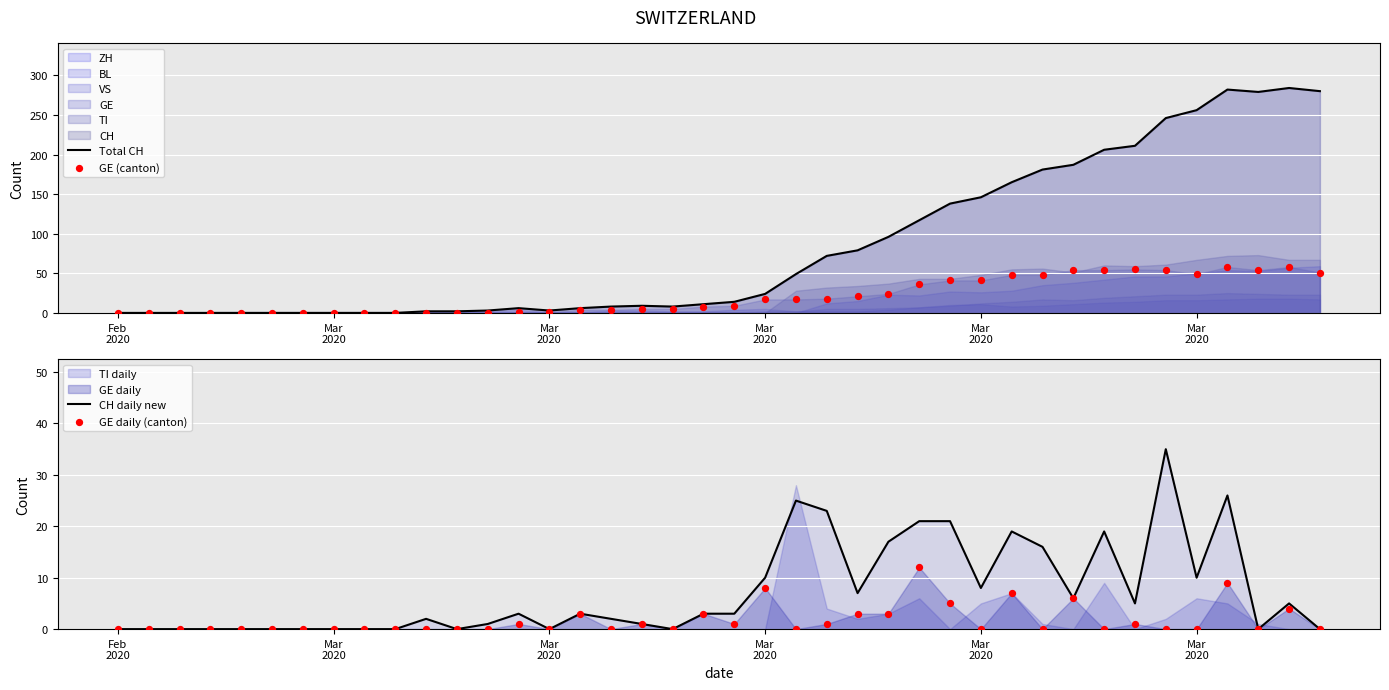

Which series has the largest Y range (max minus min)?

Total CH